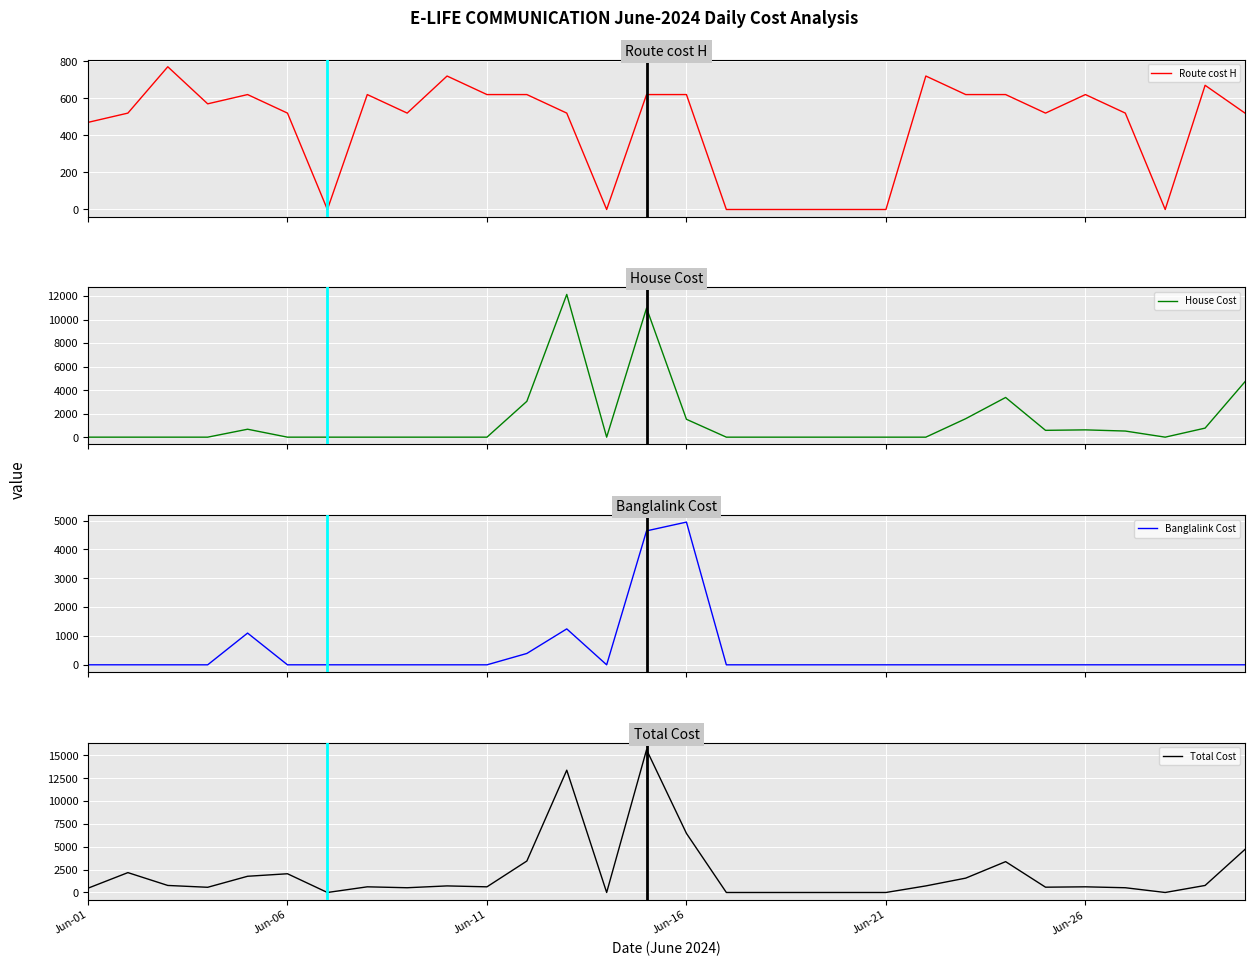

What is the sum of all Banglalink Cost values?

12327